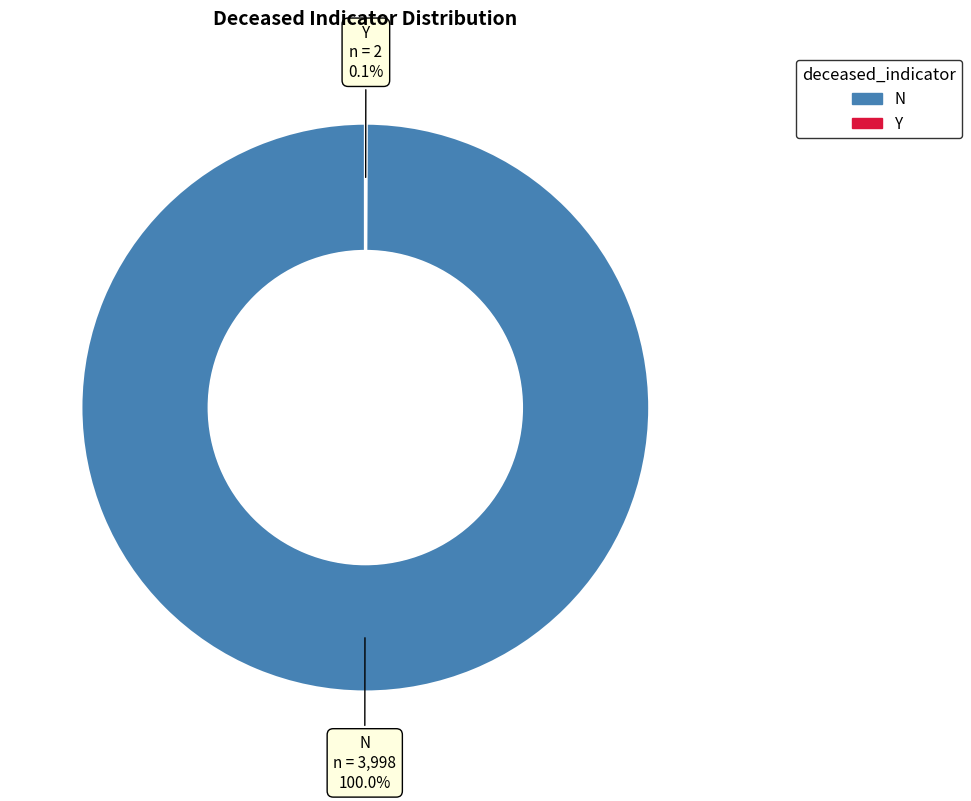

Which slice is the largest?

N